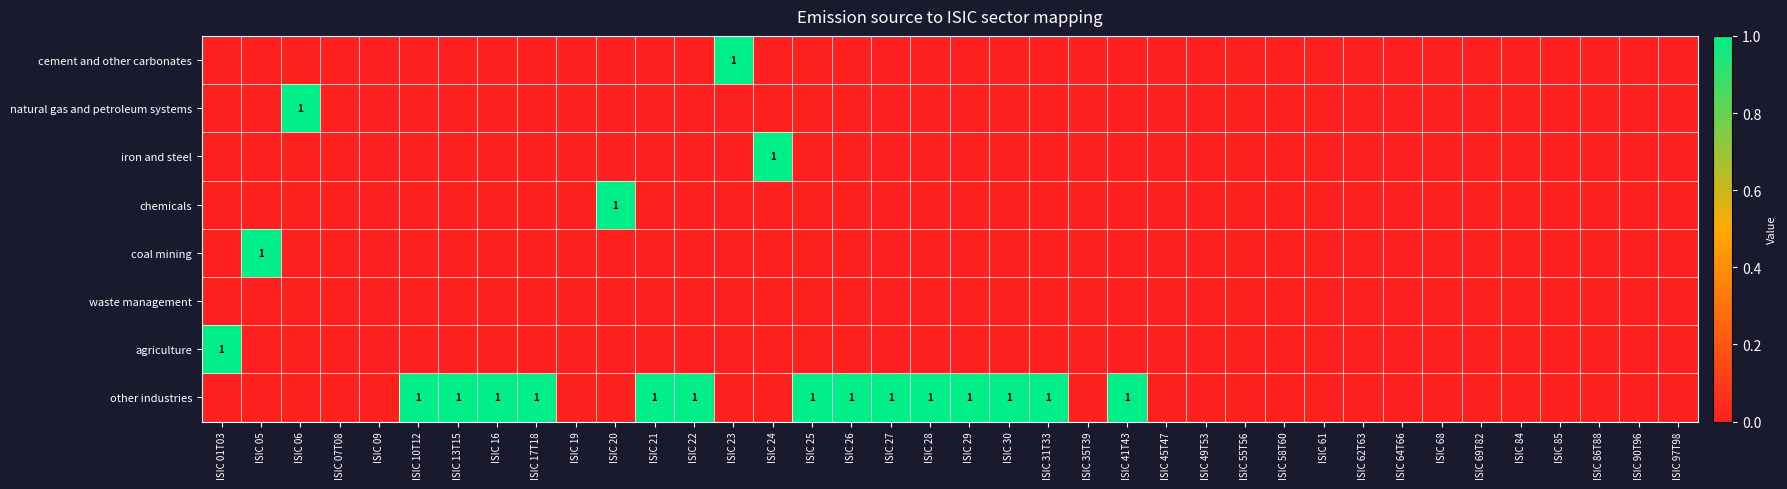

What is the difference between the maximum and minimum values in the iron and steel series?

1